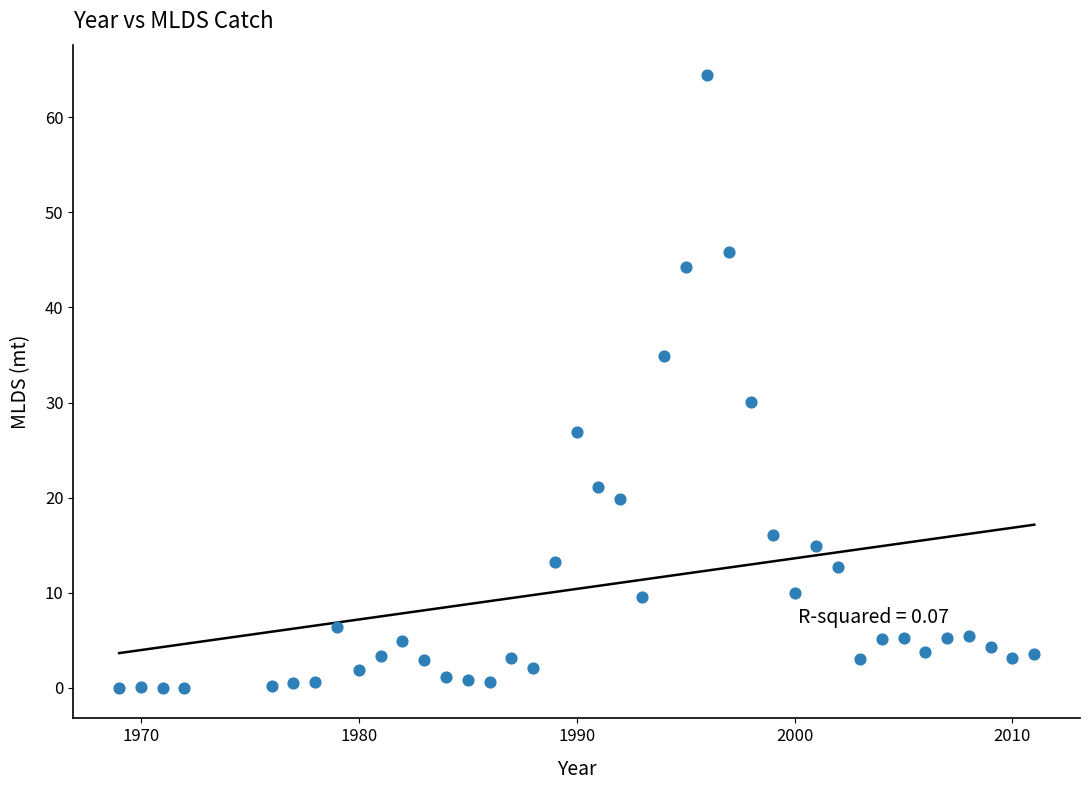

What is the range of Y values (max minus min)?

64.4